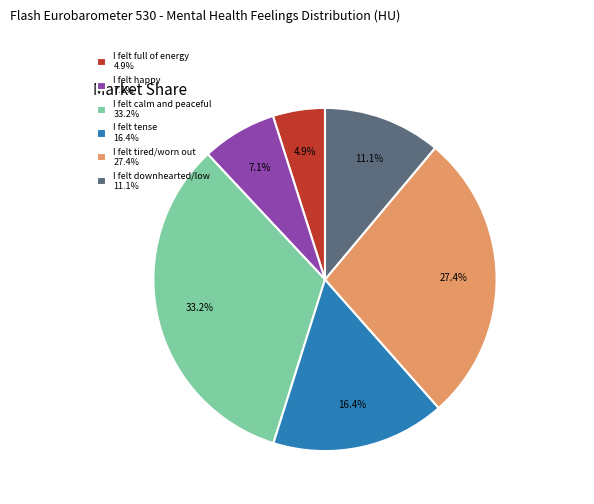

Which has a higher value, I felt calm and peaceful or I felt tense?

I felt calm and peaceful